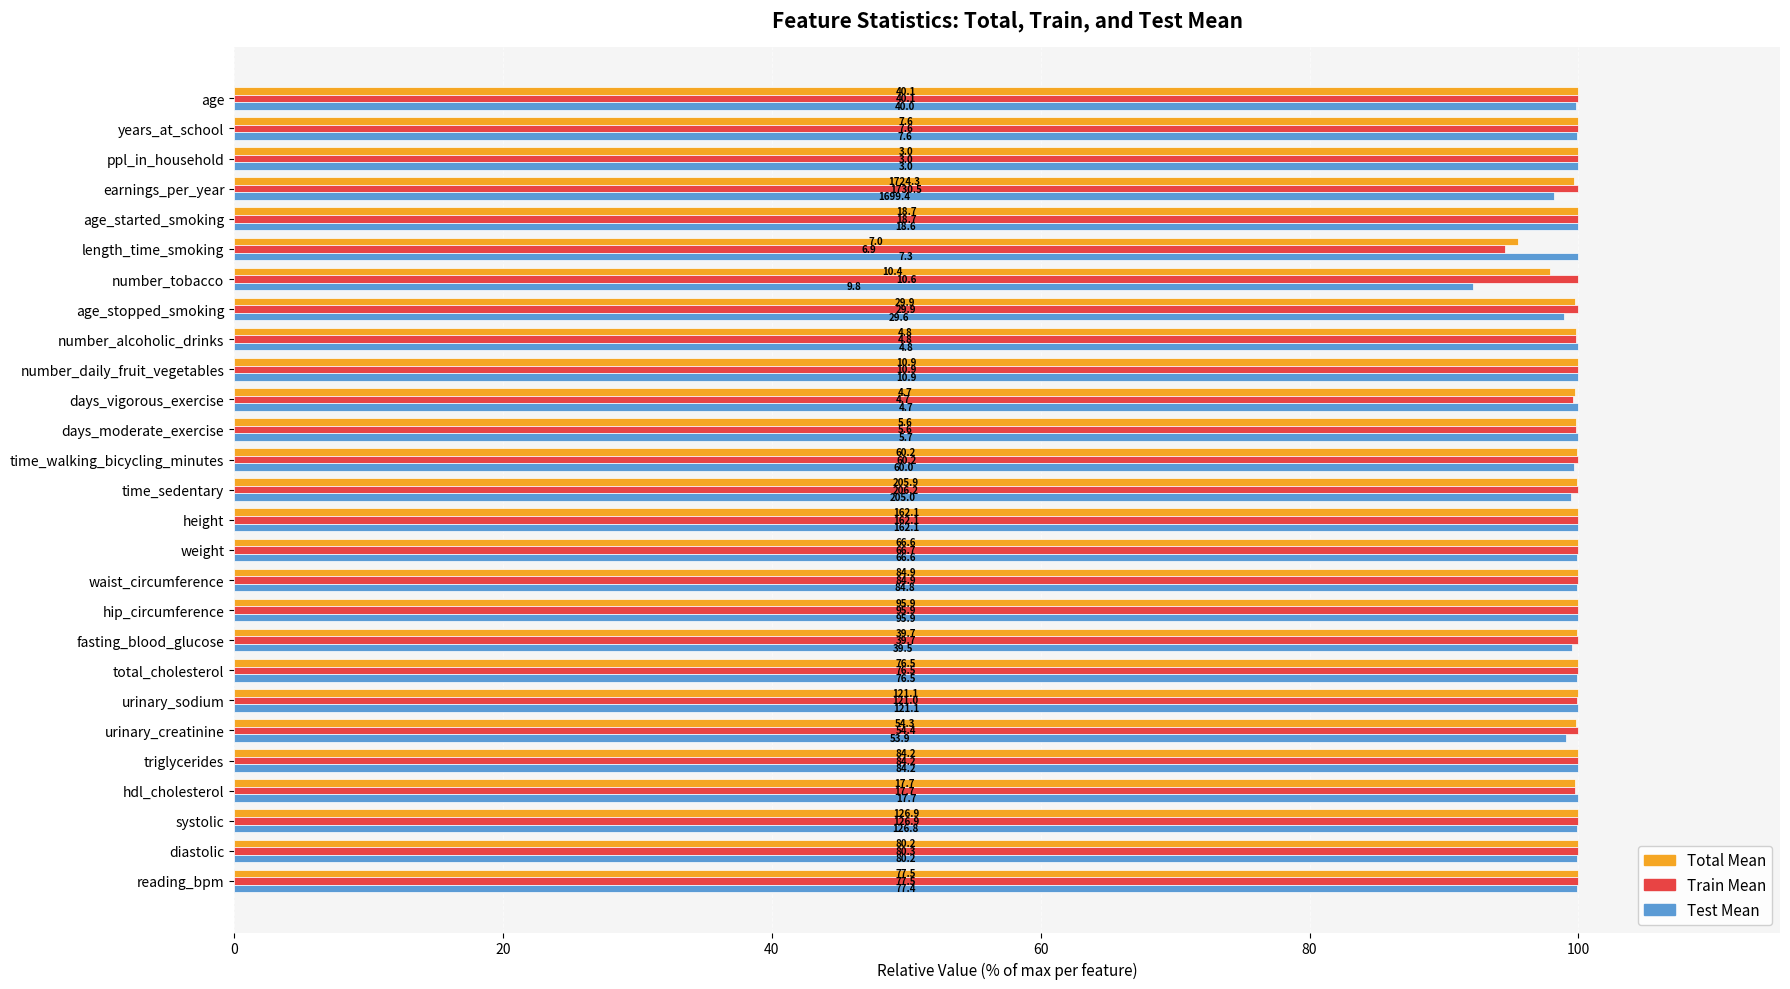

What are all the series names shown in the legend?

Total Mean, Train Mean, Test Mean